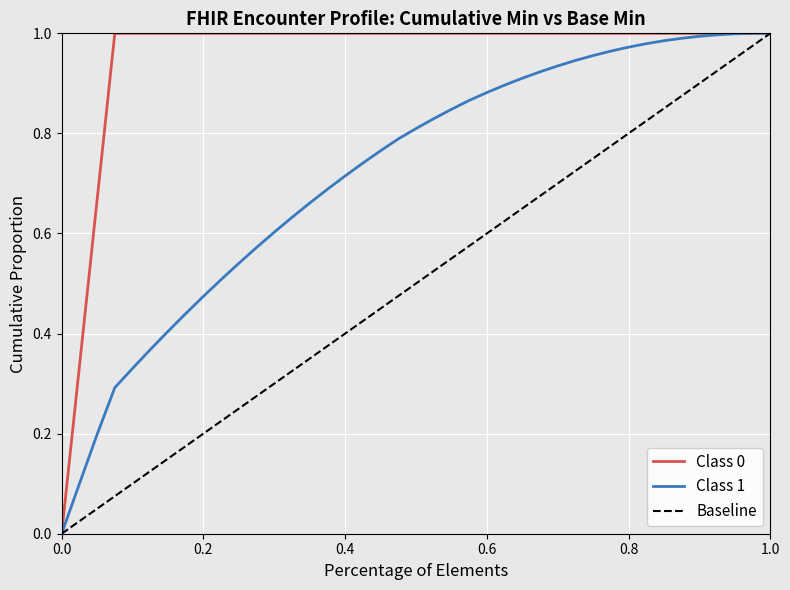

Is it true that Base Min equals 0 at 32?

False